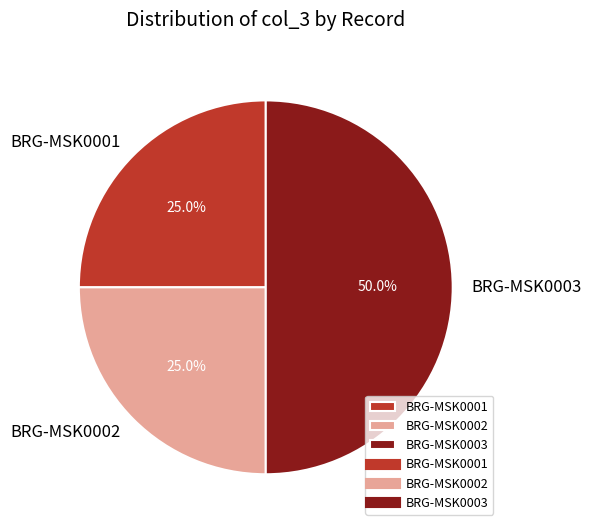

What is the total percentage of BRG-MSK0002 and BRG-MSK0001?

50.0%